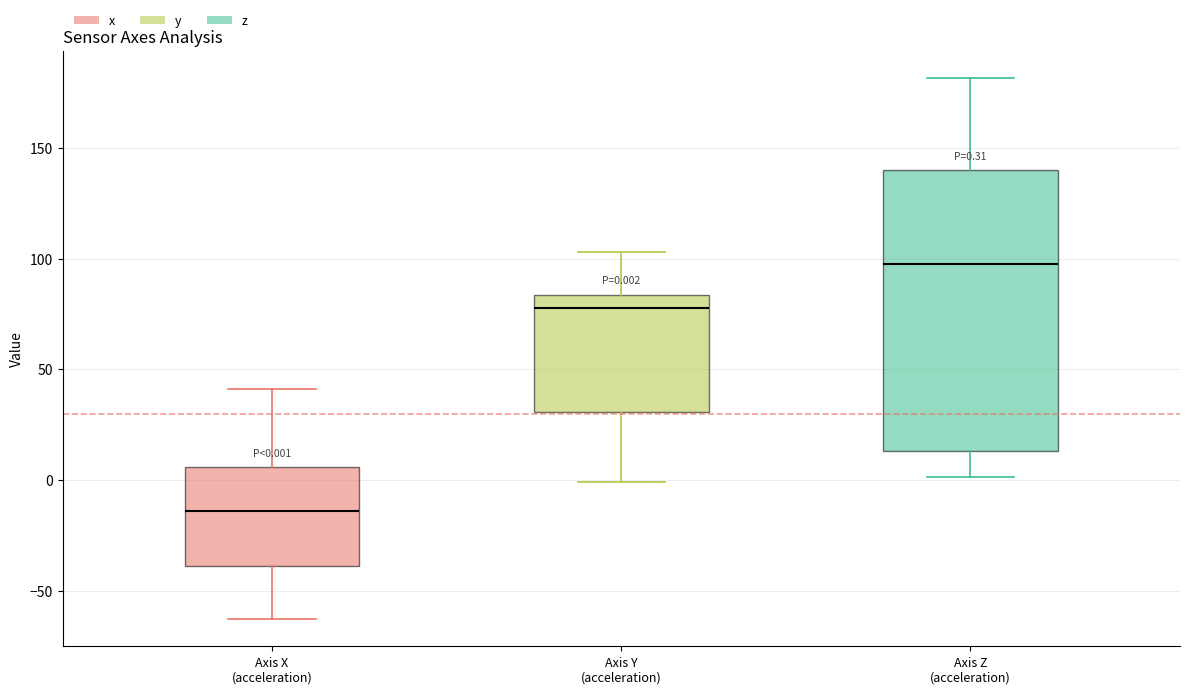

Which box is the tallest, from its lower edge to its upper edge?

Axis Z (acceleration)